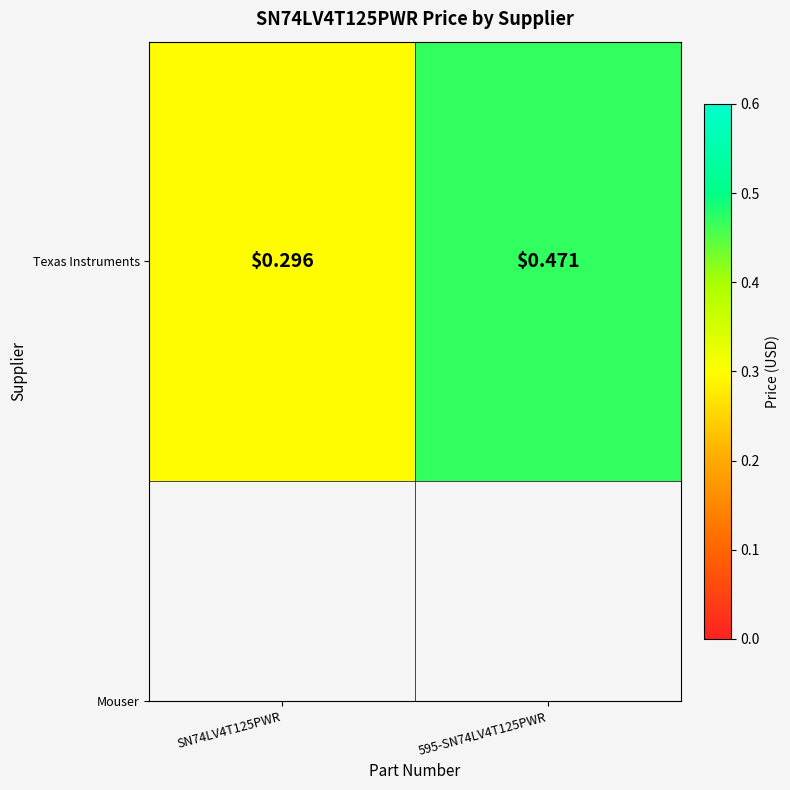

Reading left to right, transcribe all the data shown in this chart.

SN74LV4T125PWR=0.3	595-SN74LV4T125PWR=0.5